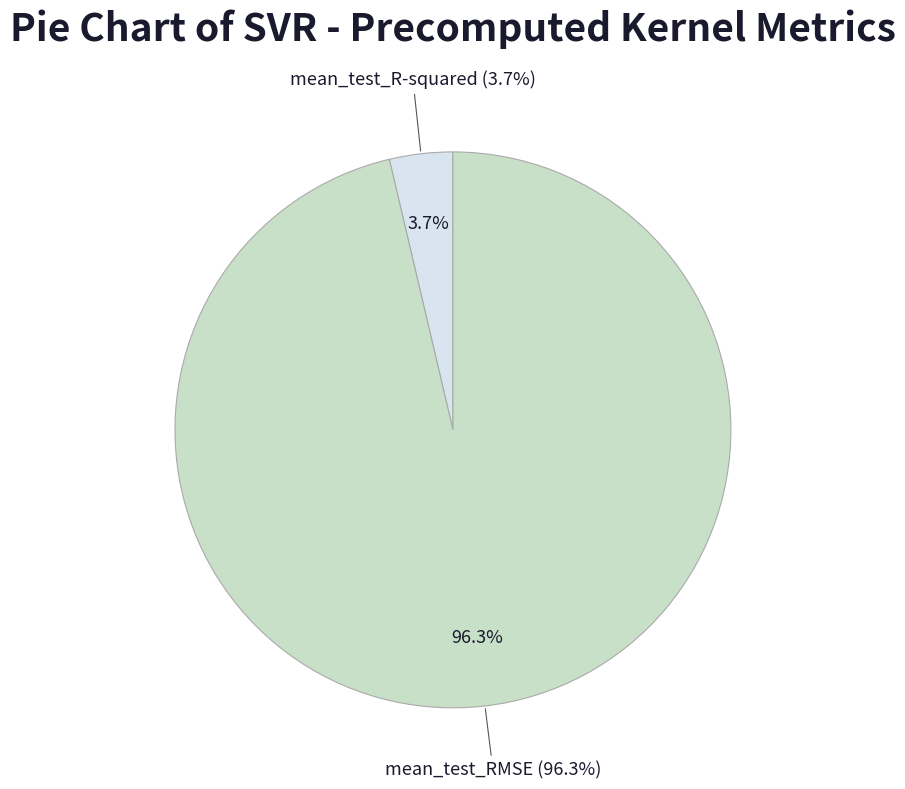

Between mean_test_R-squared and mean_test_RMSE, which is larger?

mean_test_RMSE